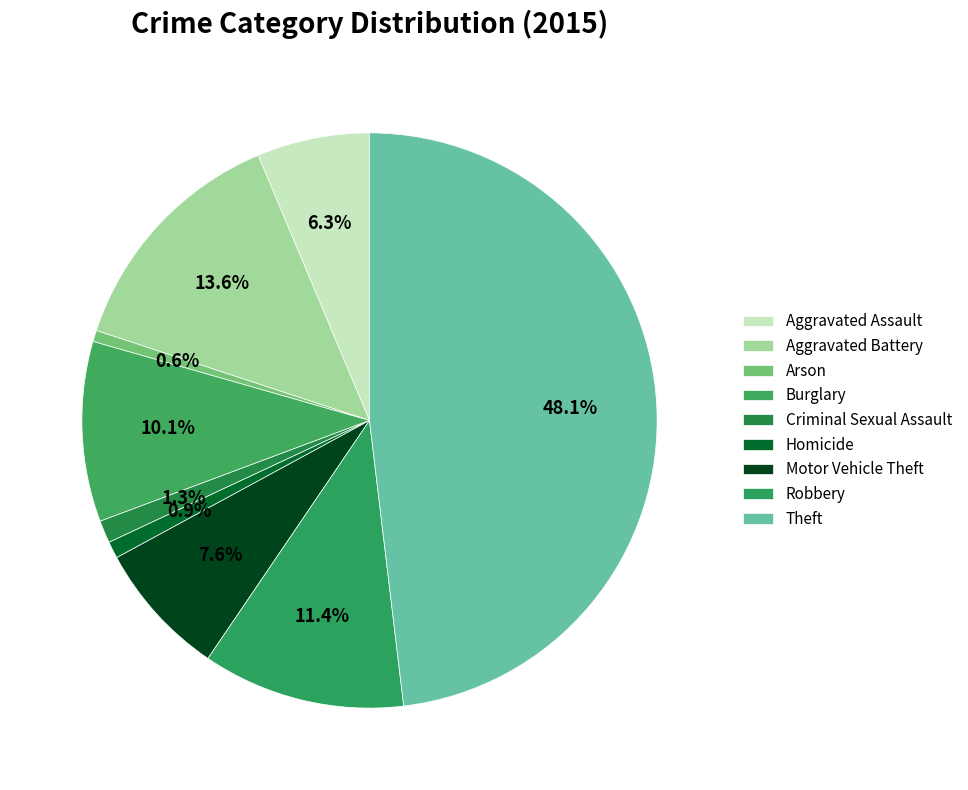

Is Criminal Sexual Assault the majority of the pie?

No